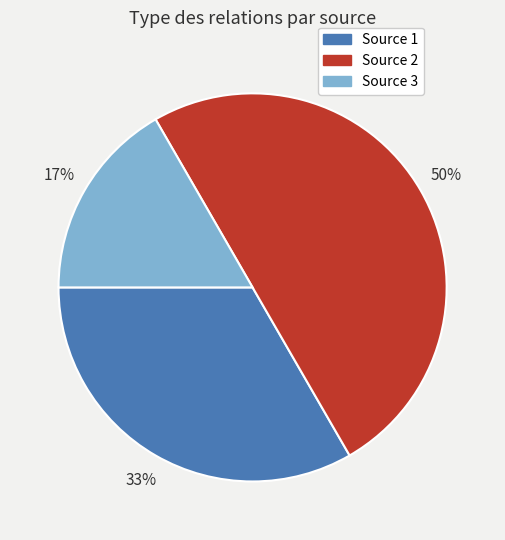

To the nearest percent, what is the difference between the largest and smallest slice percentages?

33%